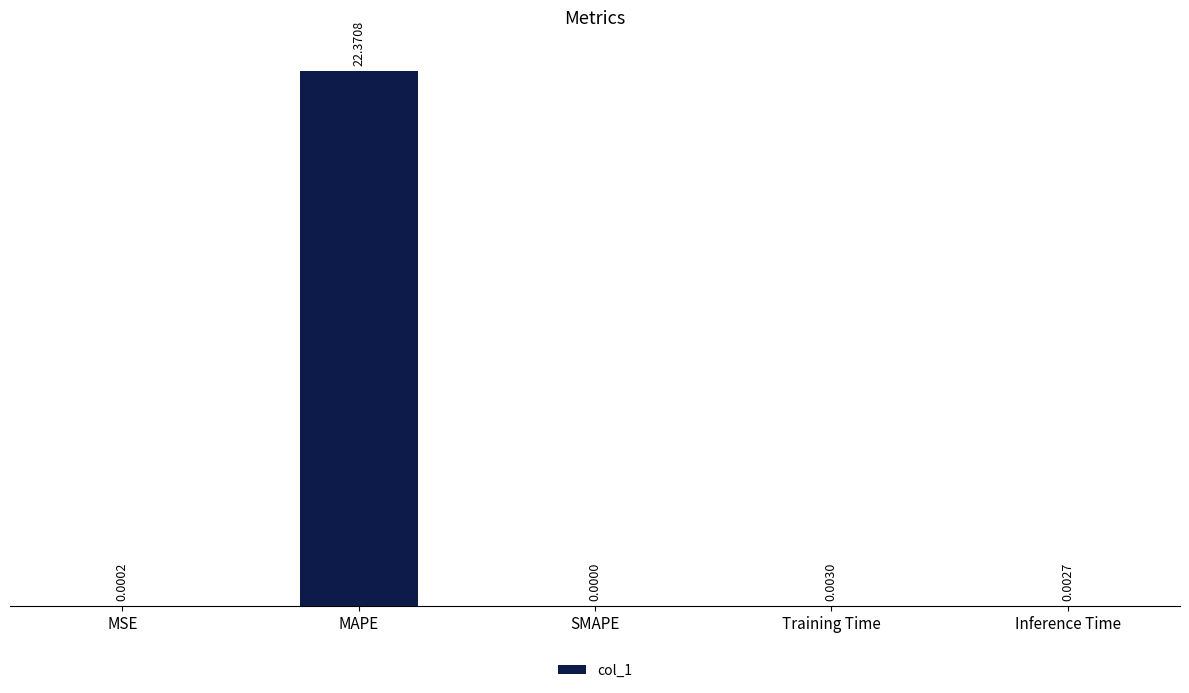

What is the sum of the values at MAPE and Inference Time?

22.4